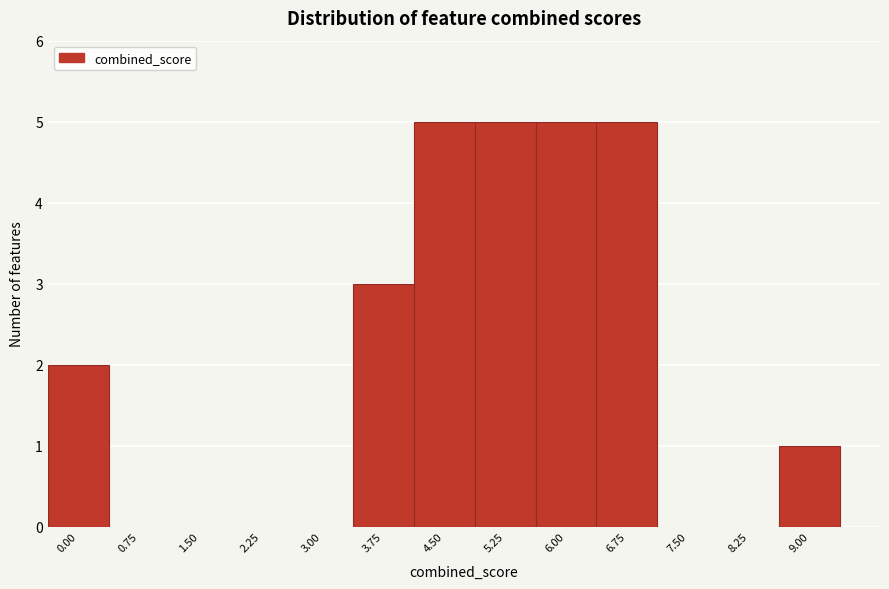

Reading right to left, transcribe all the data shown in this chart.

9.00=1	8.25=0	7.50=0	6.75=5	6.00=5	5.25=5	4.50=5	3.75=3	3.00=0	2.25=0	1.50=0	0.75=0	0.00=2